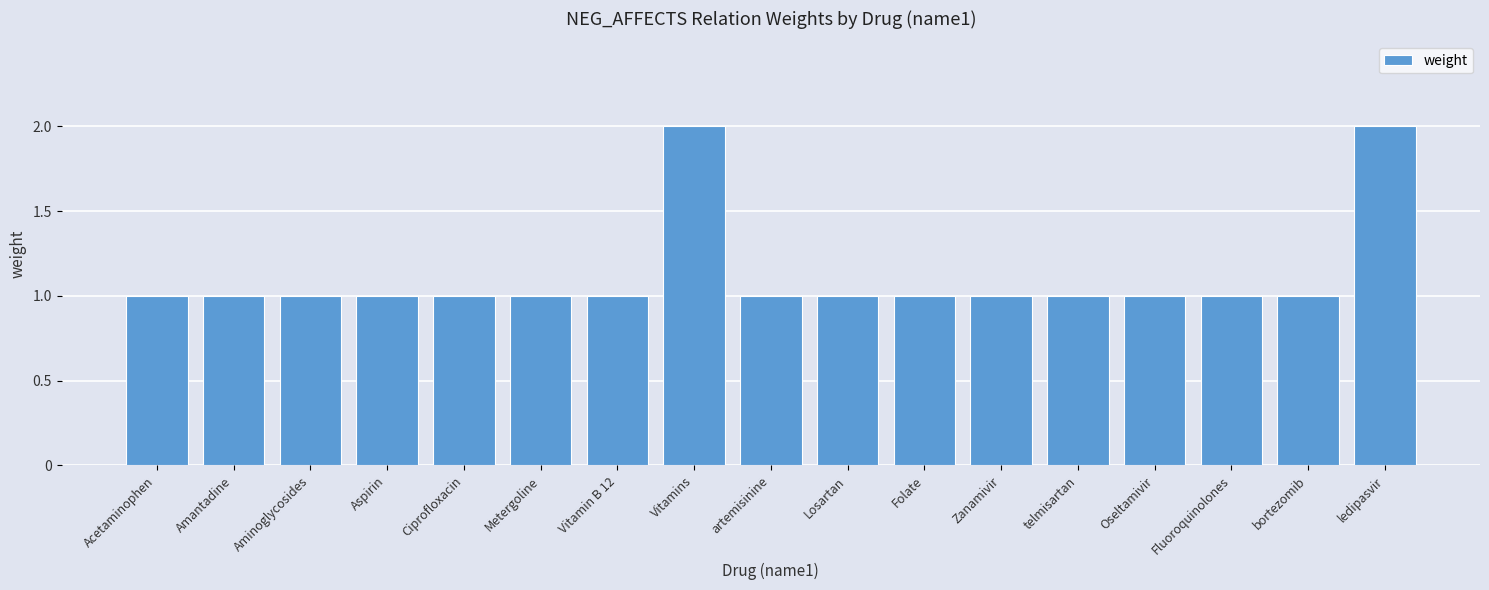

What is the label of the 15th bar from the left?

Fluoroquinolones